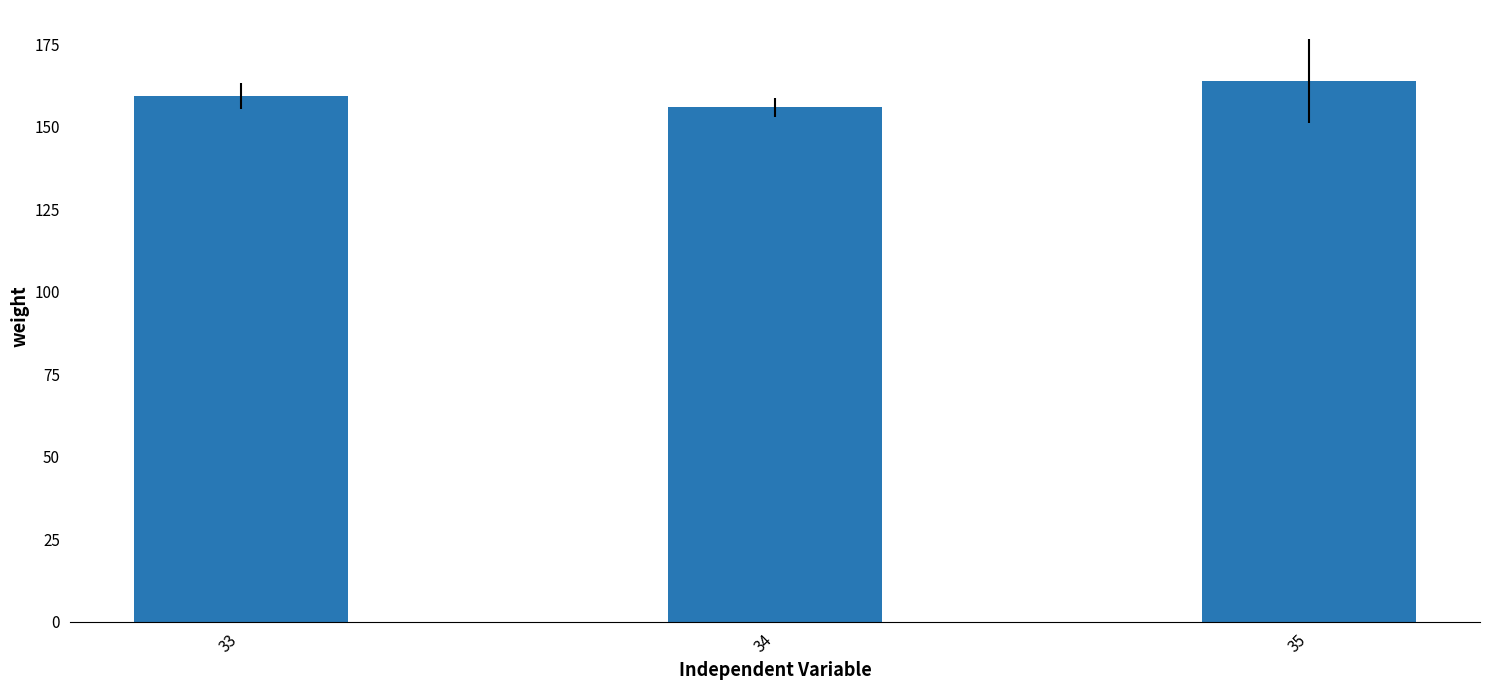

Count the number of data series in this chart.

1